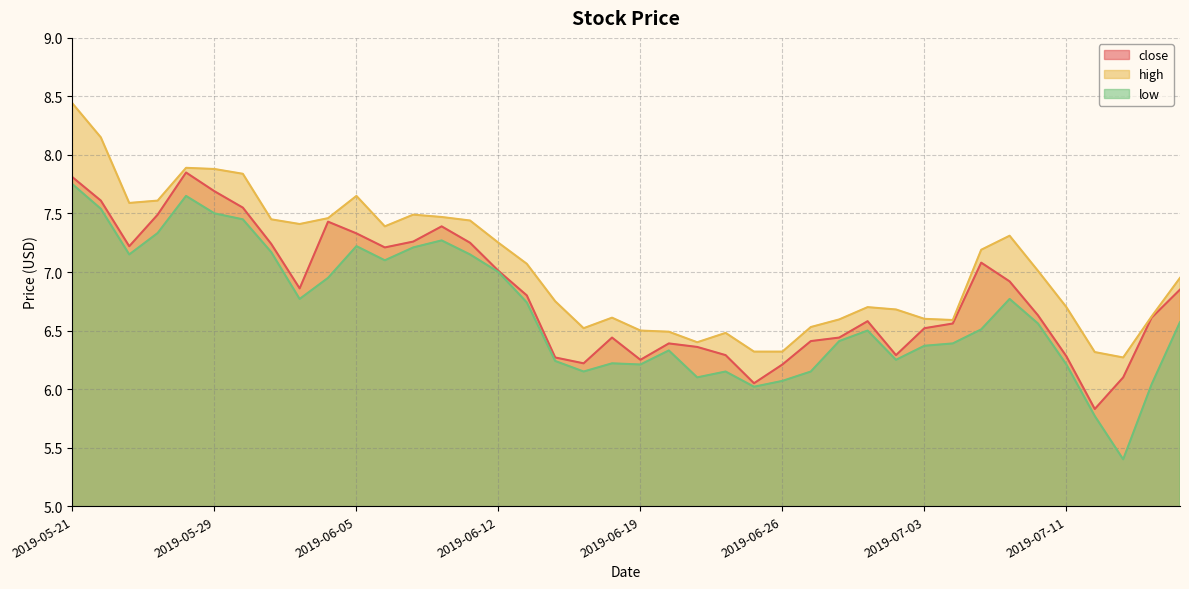

What is the difference between the low values at 2019-06-04 and 2019-07-11?

0.7